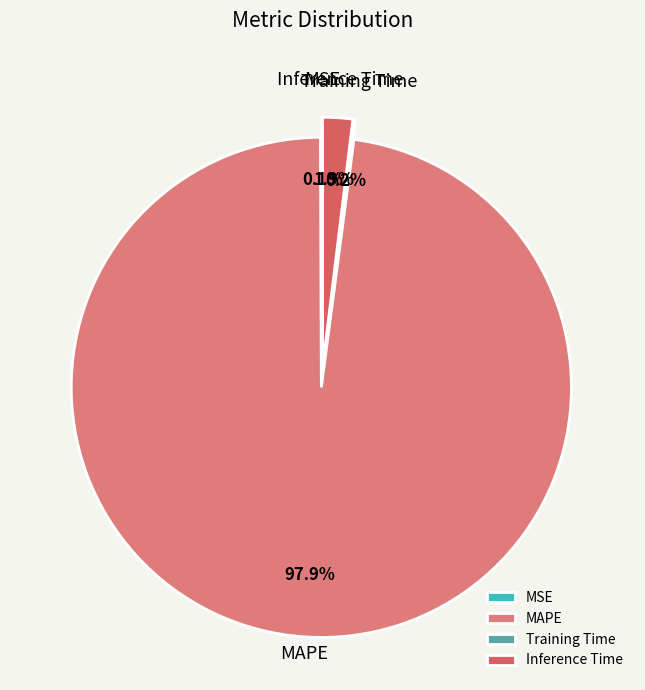

Which slice is the largest?

MAPE